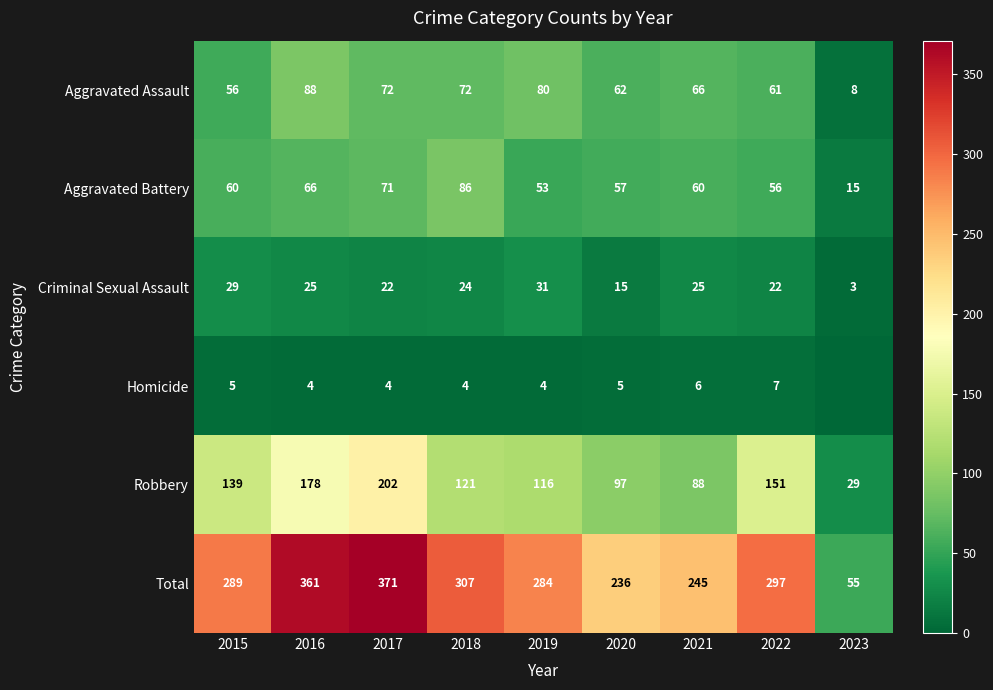

How many series are shown in this chart?

6